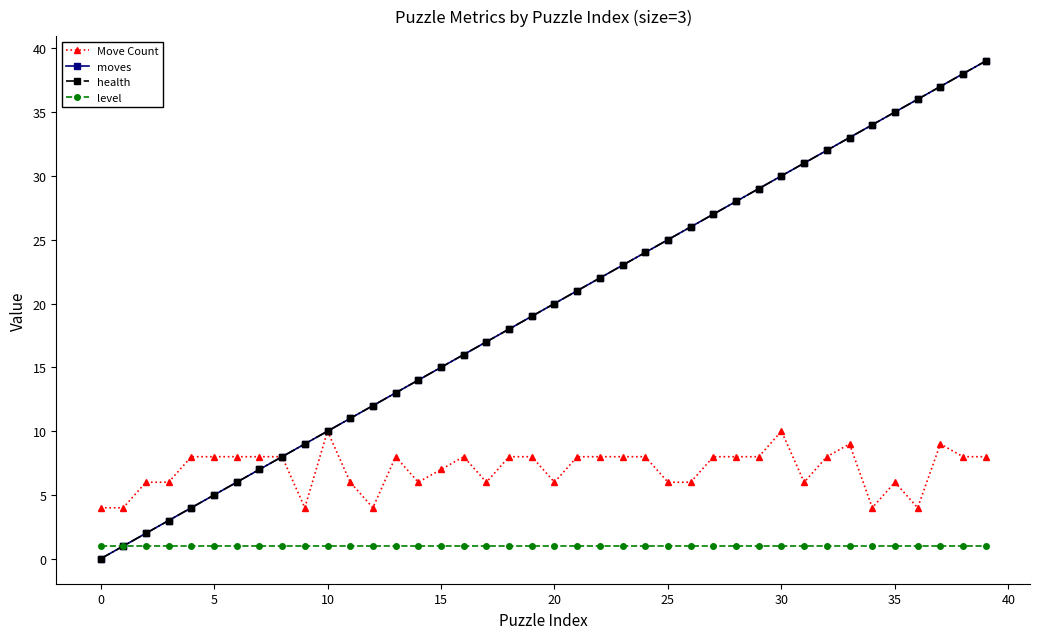

At how many categories does at least one series exceed 3?

40